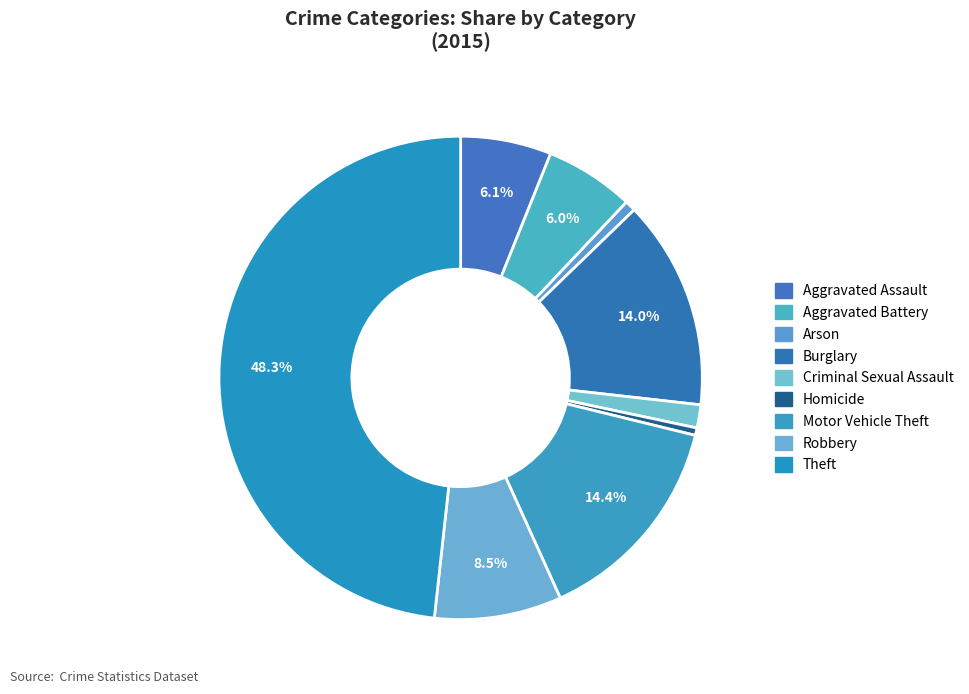

What is the ratio of the value at Aggravated Assault to the value at Theft?

0.1